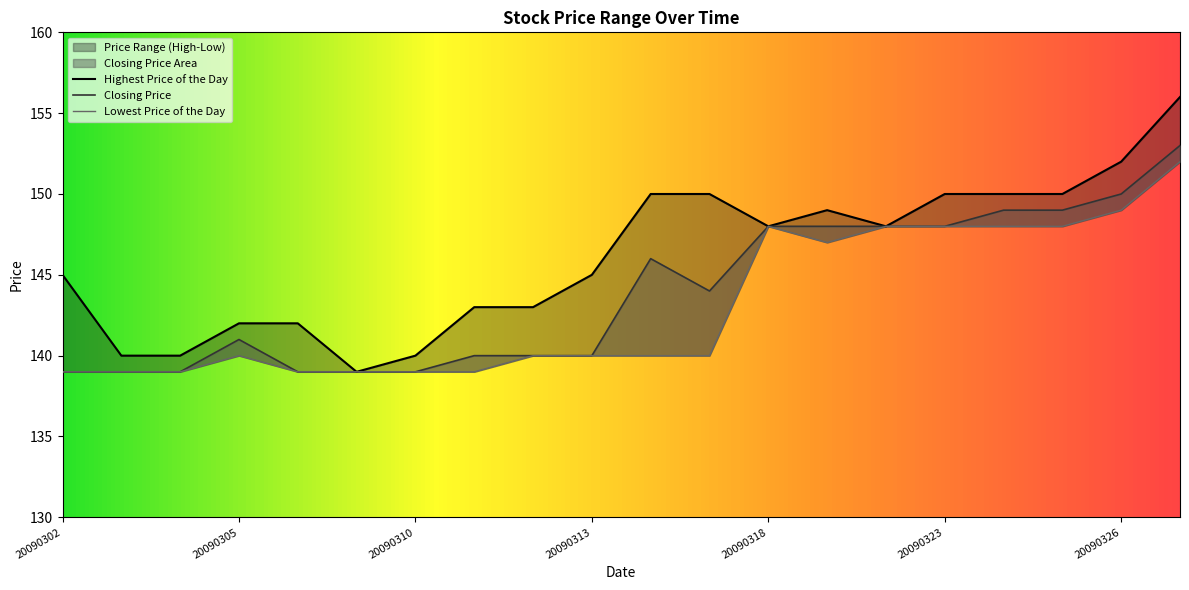

True or false: Lowest Price of the Day and Highest Price of the Day intersect in this chart.

False